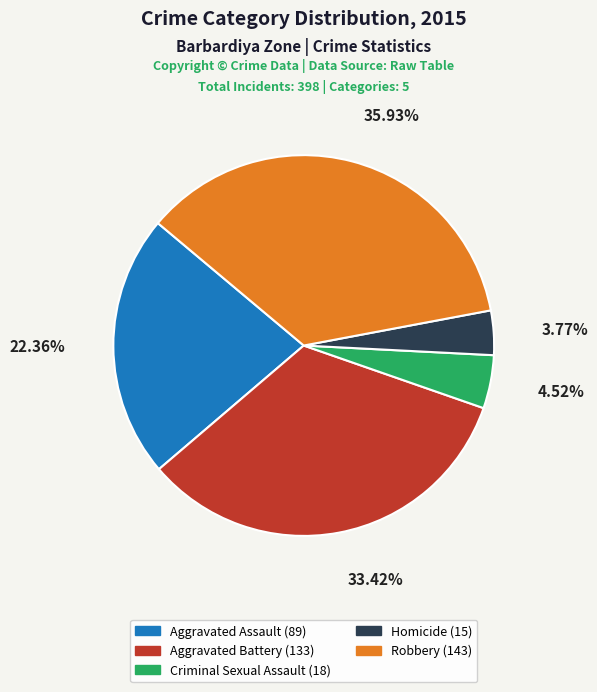

Is there any slice that represents more than half of the pie?

No